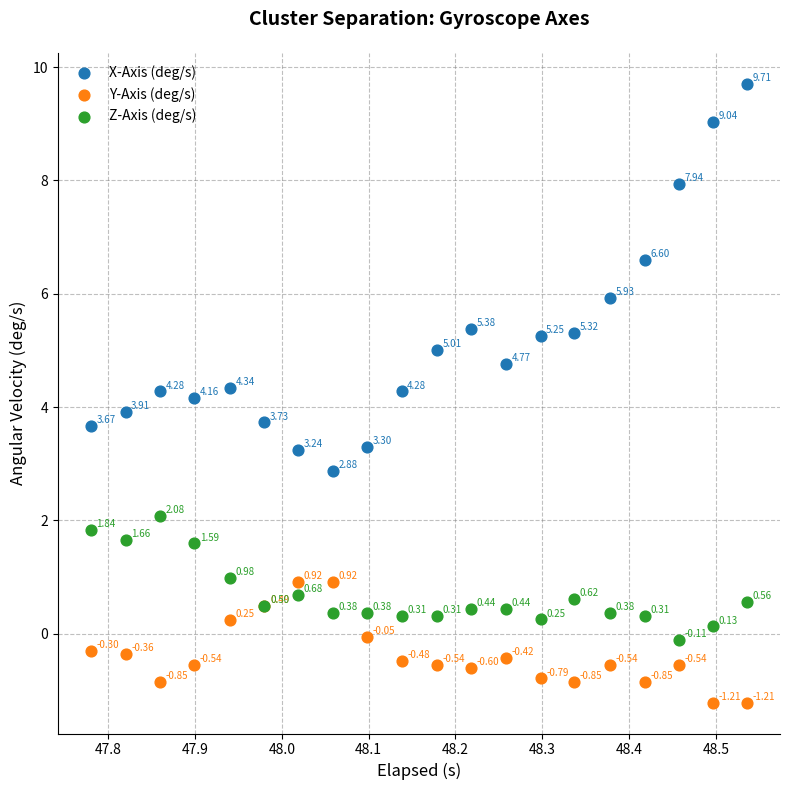

What are all the series names shown in the legend?

X-Axis (deg/s), Y-Axis (deg/s), Z-Axis (deg/s)